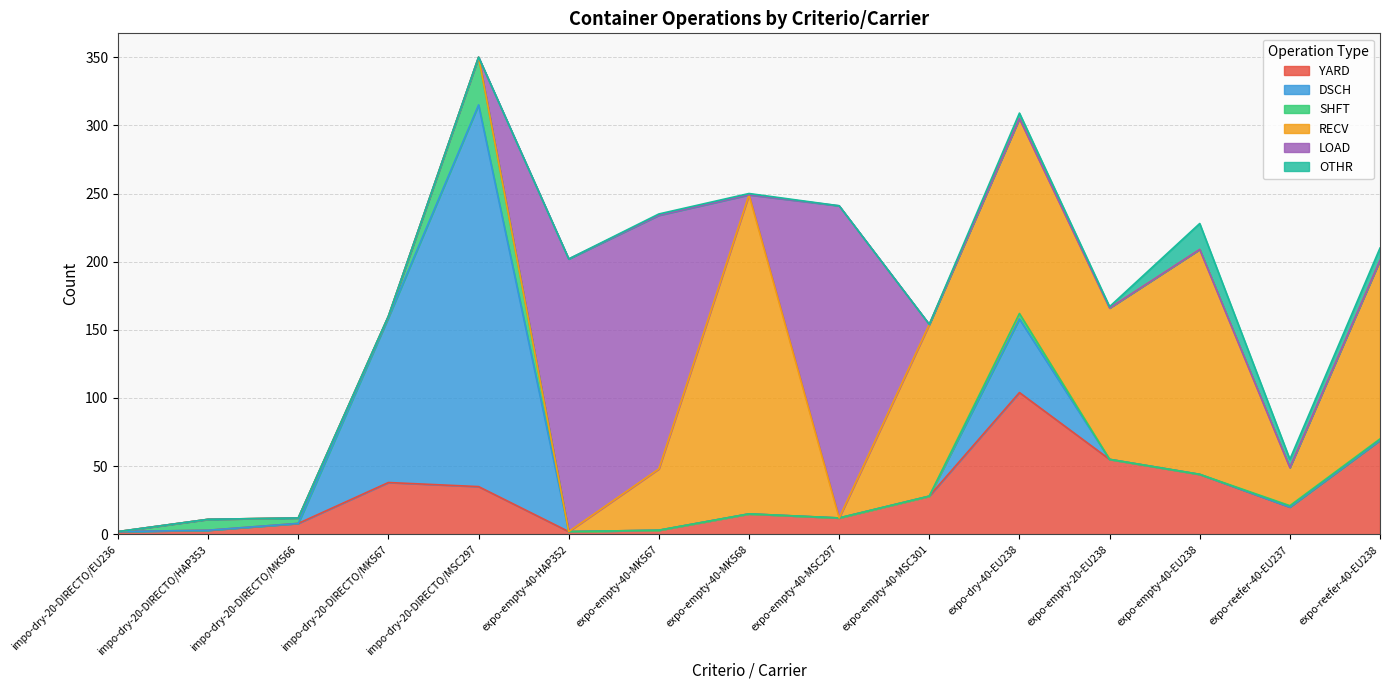

How many data points in SHFT are above 0?

7